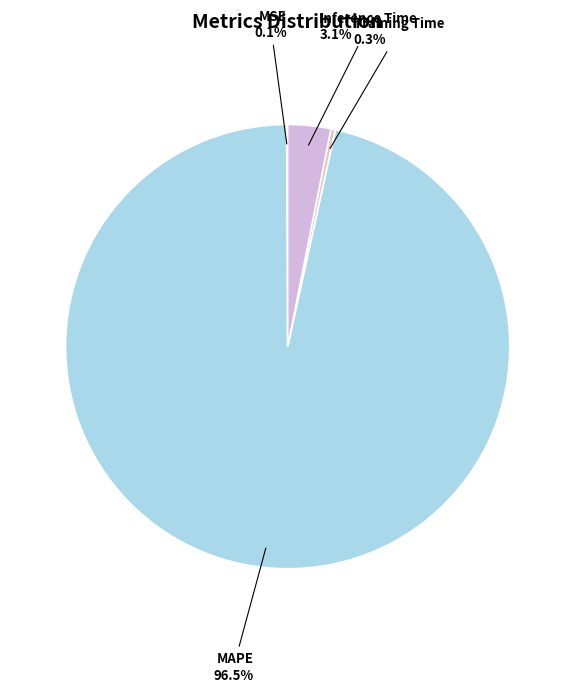

To the nearest percent, what is the average slice percentage?

25%